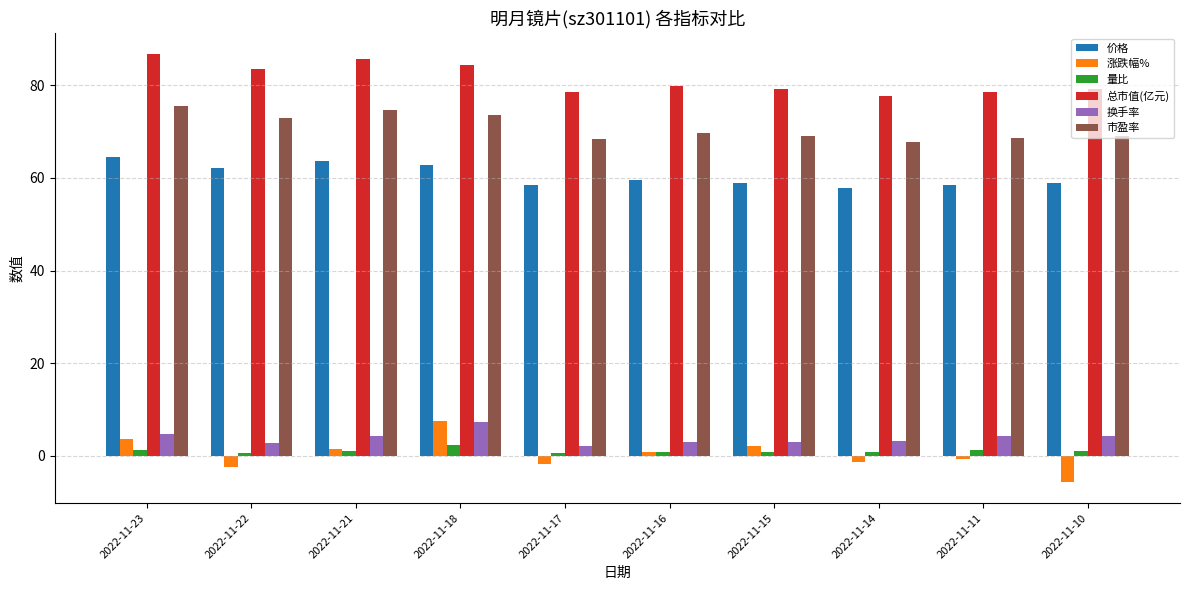

Is the value of 总市值(亿元) at 2022-11-16 greater than the value of 价格 at 2022-11-17?

Yes